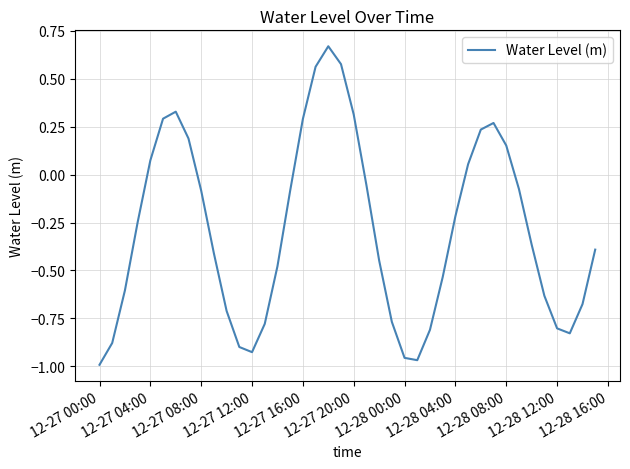

Count the number of categories in the chart.

40